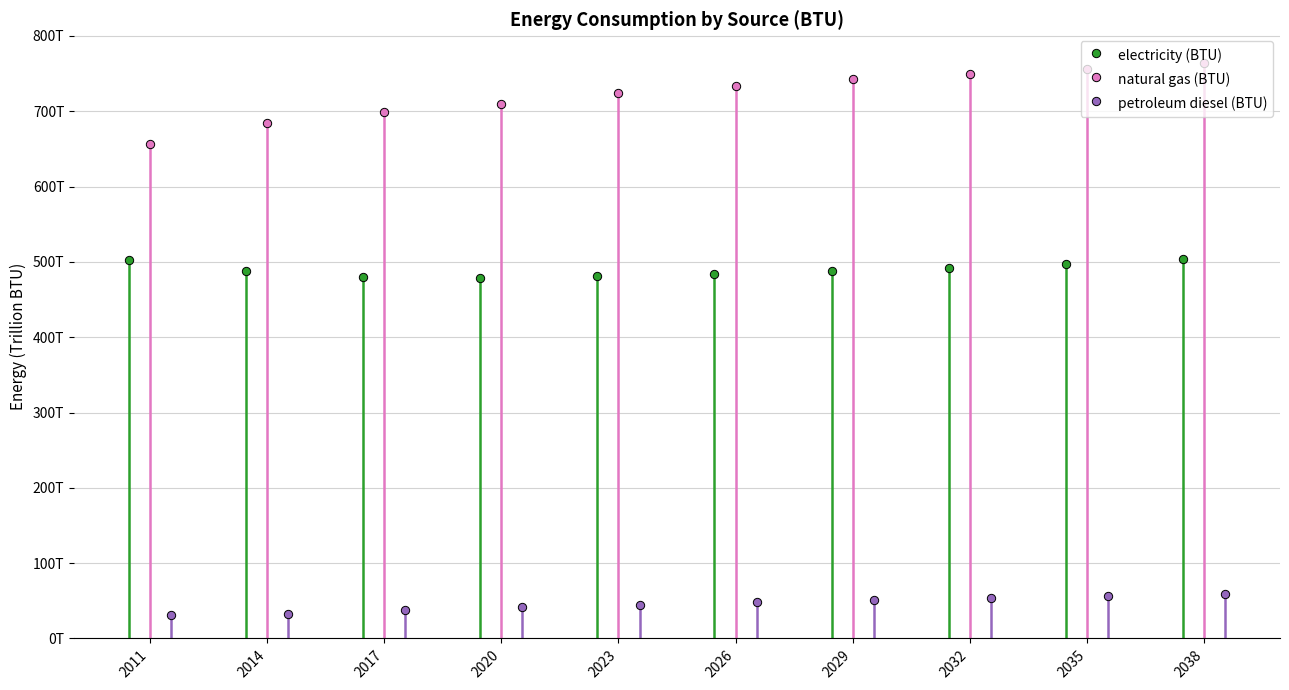

What is the value of the natural gas (BTU) point at the 3rd from the left?

699433000000000.0